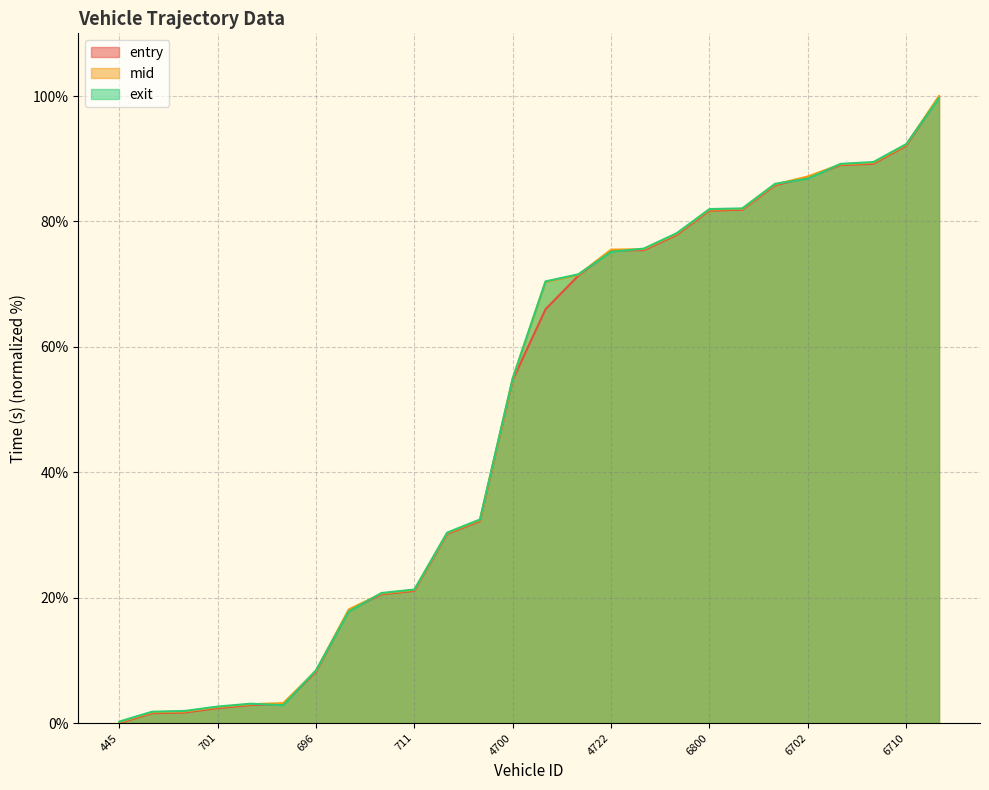

Which category has the lowest value across all series?

445